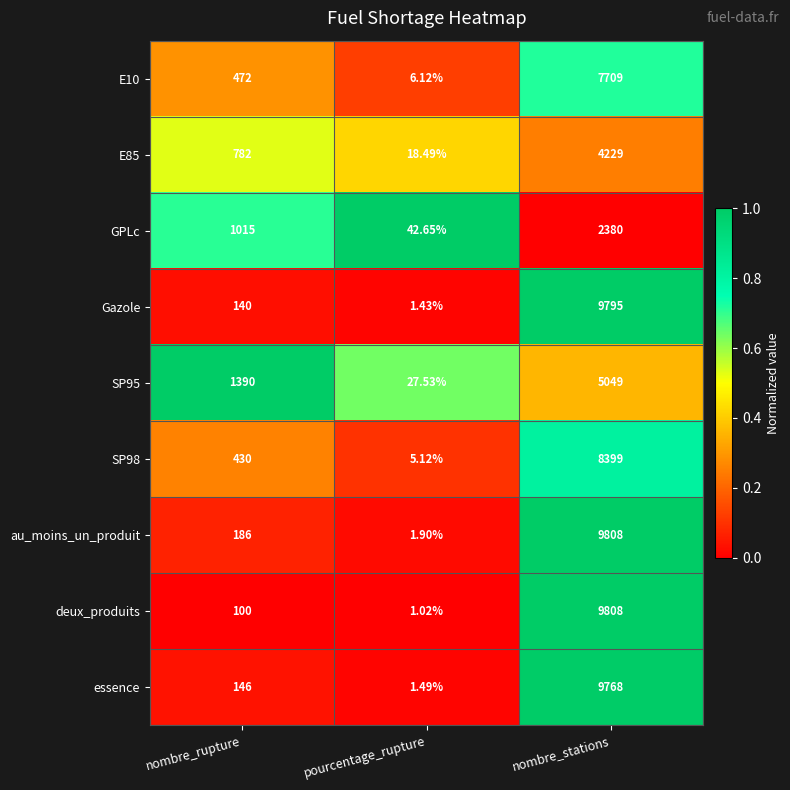

At pourcentage_rupture, list the series in order from largest to smallest.

GPLc, SP95, E85, E10, SP98, au_moins_un_produit, essence, Gazole, deux_produits